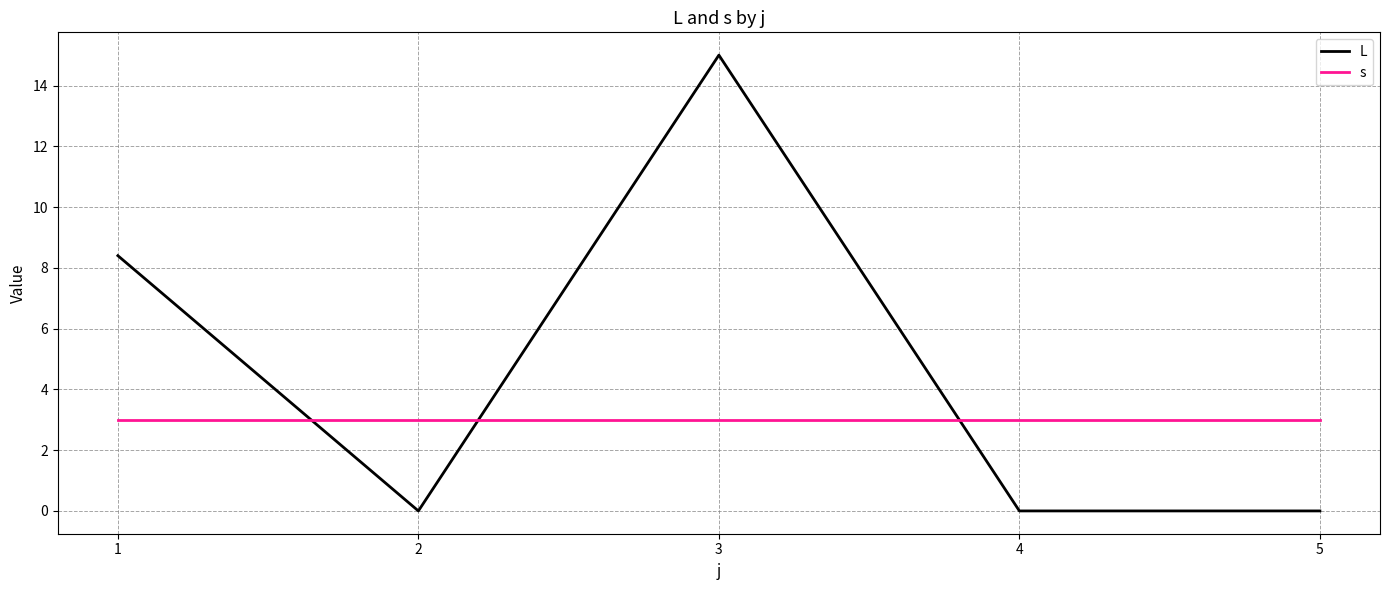

At which category does the chart reach its peak across all series?

3